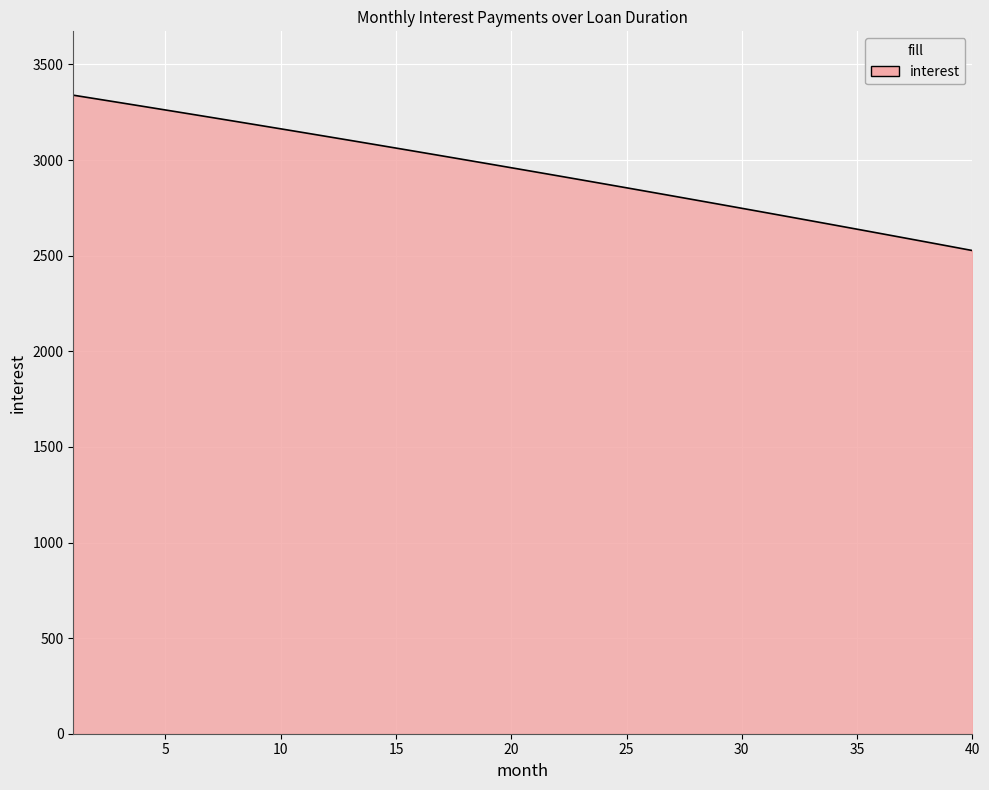

Does the chart display data point markers on the line(s)?

No